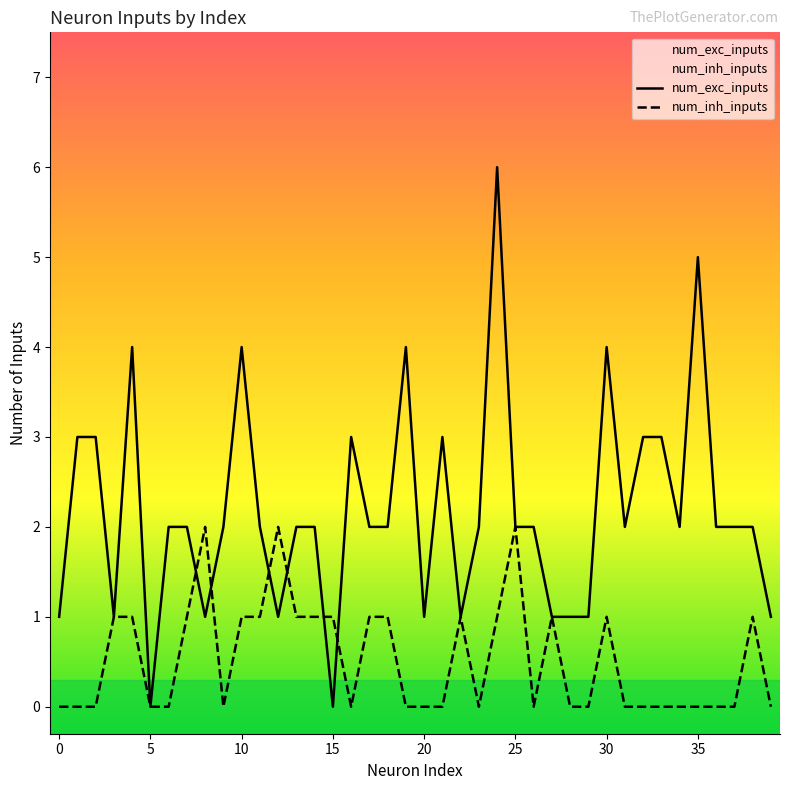

Where is the first local maximum for num_exc_inputs?

4